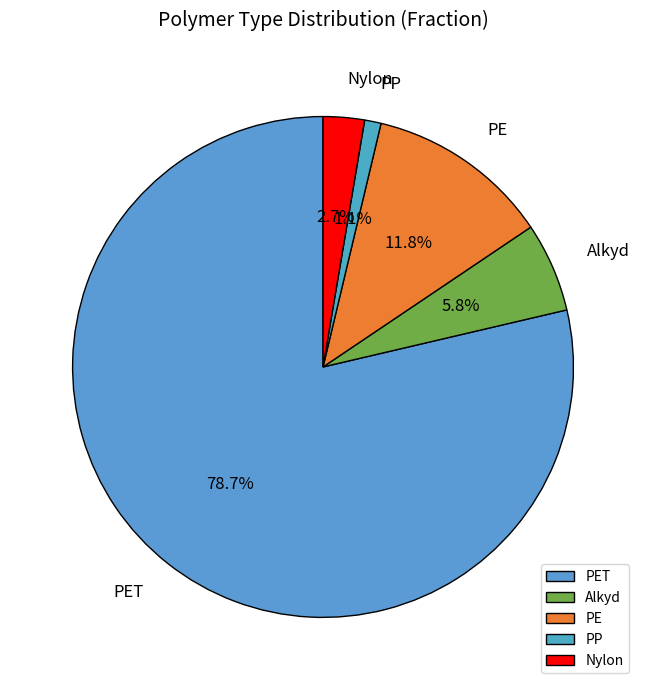

Is there a majority slice in this chart?

Yes